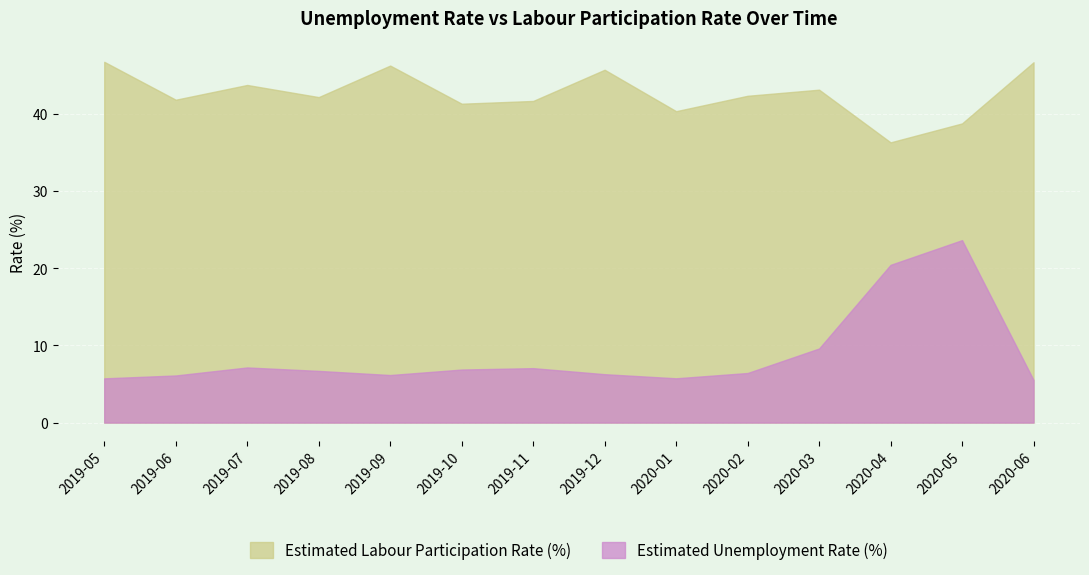

In Estimated Labour Participation Rate (%), how many points are lower than both neighbors (excluding endpoints)?

5